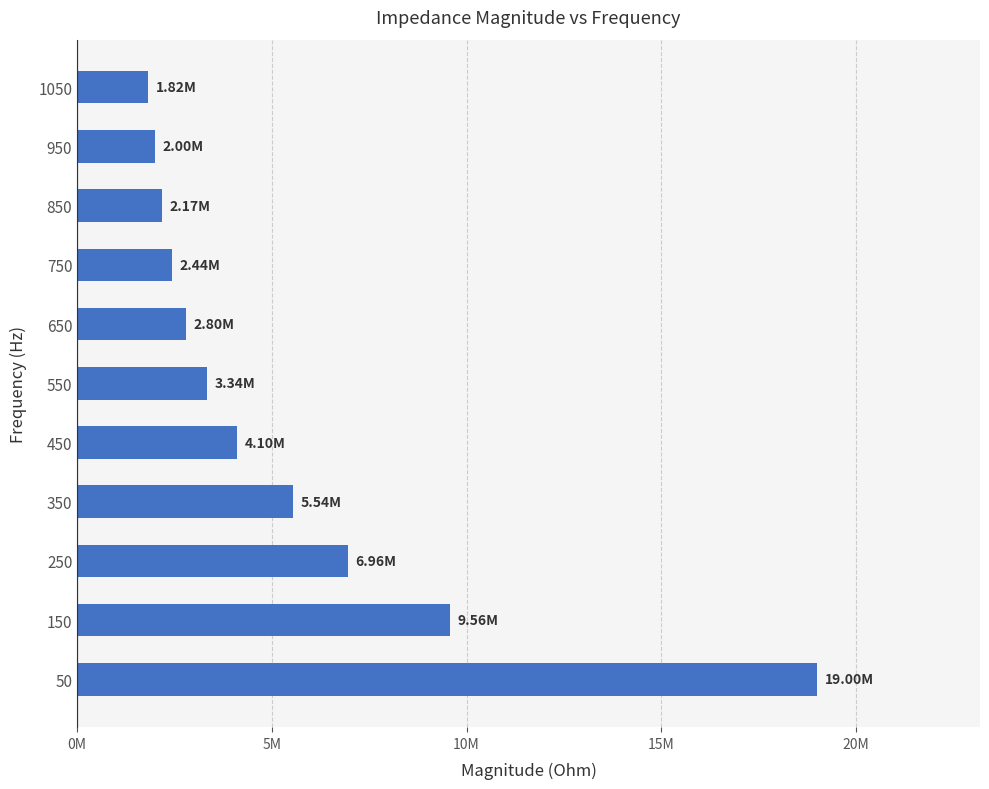

Does the chart contain any negative values?

No